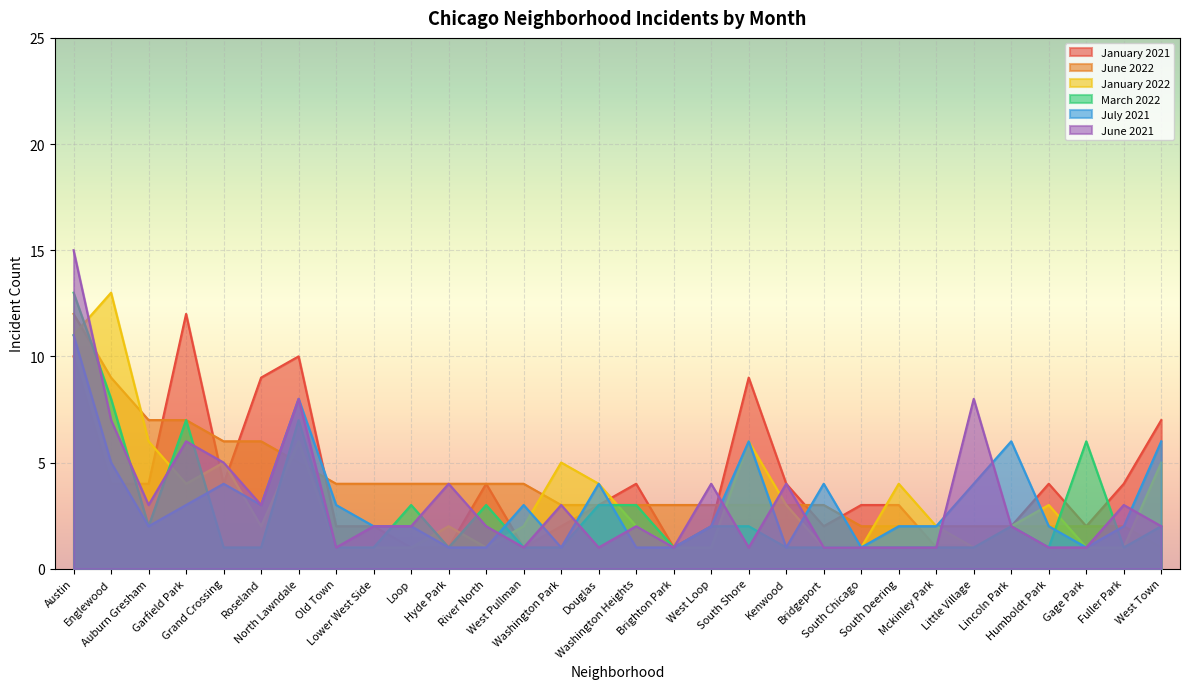

What is the sum of the January 2021 values at Fuller Park and Kenwood?

8